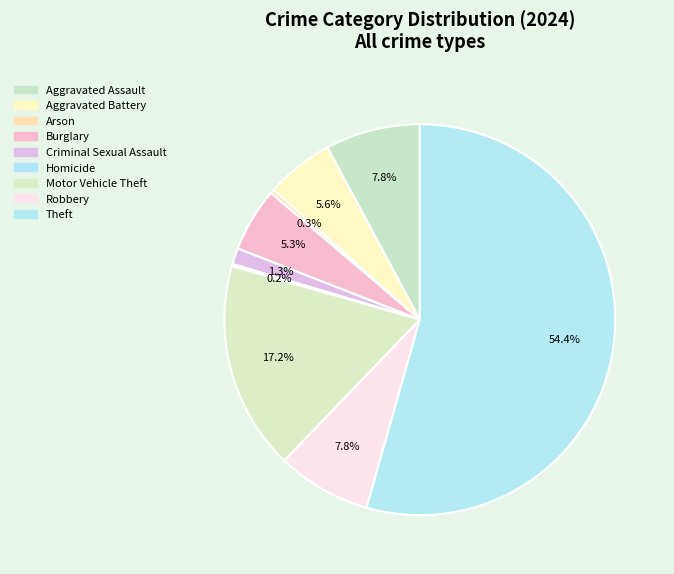

Rank the categories by value from highest to lowest.

Theft, Motor Vehicle Theft, Aggravated Assault, Robbery, Aggravated Battery, Burglary, Criminal Sexual Assault, Arson, Homicide